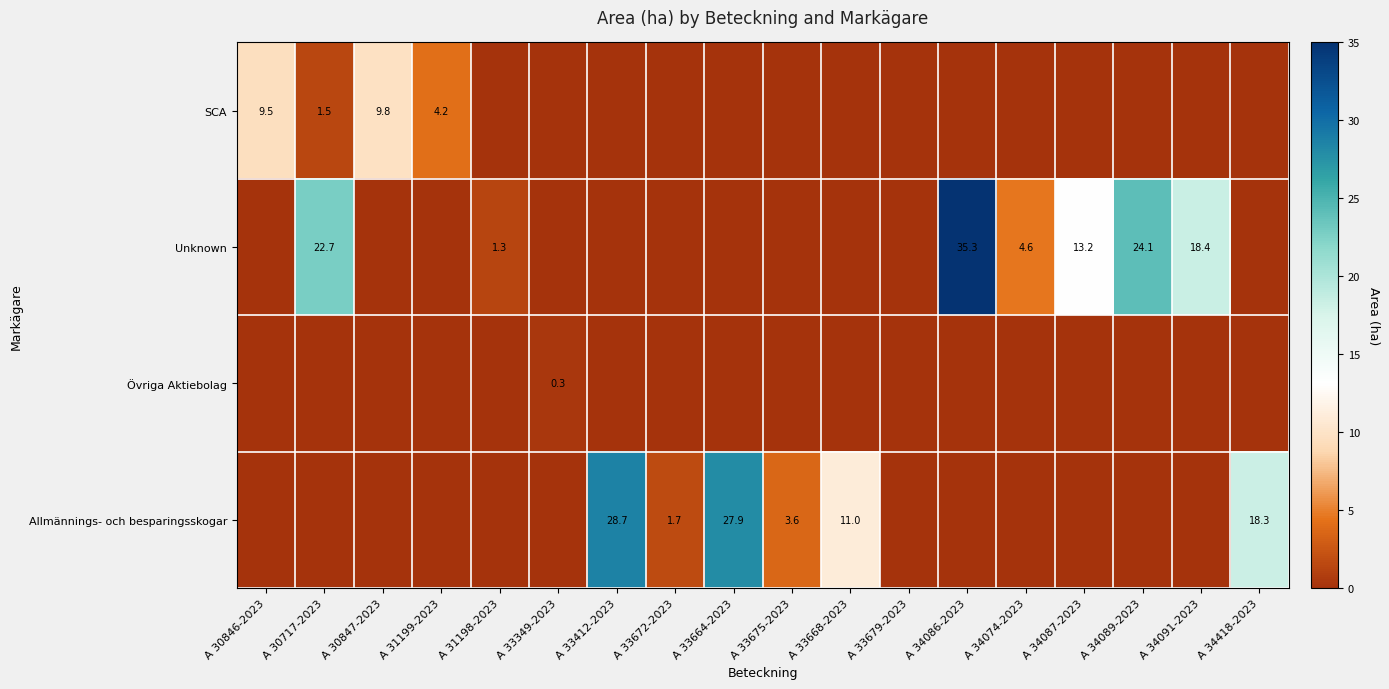

The value of Unknown at A 34089-2023 is 15.1. True or false?

False